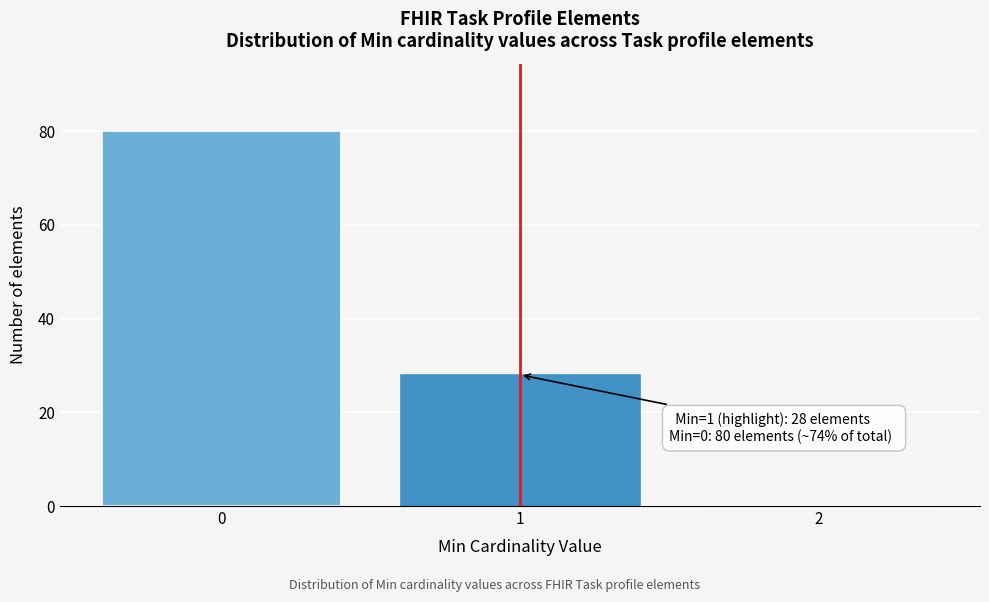

Which range on the x-axis has the tallest bar?

-0.5 to 0.5